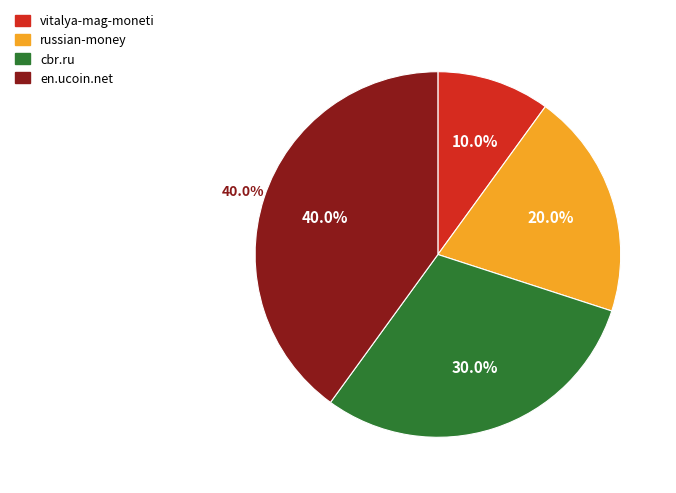

Between en.ucoin.net and russian-money, which is larger?

en.ucoin.net